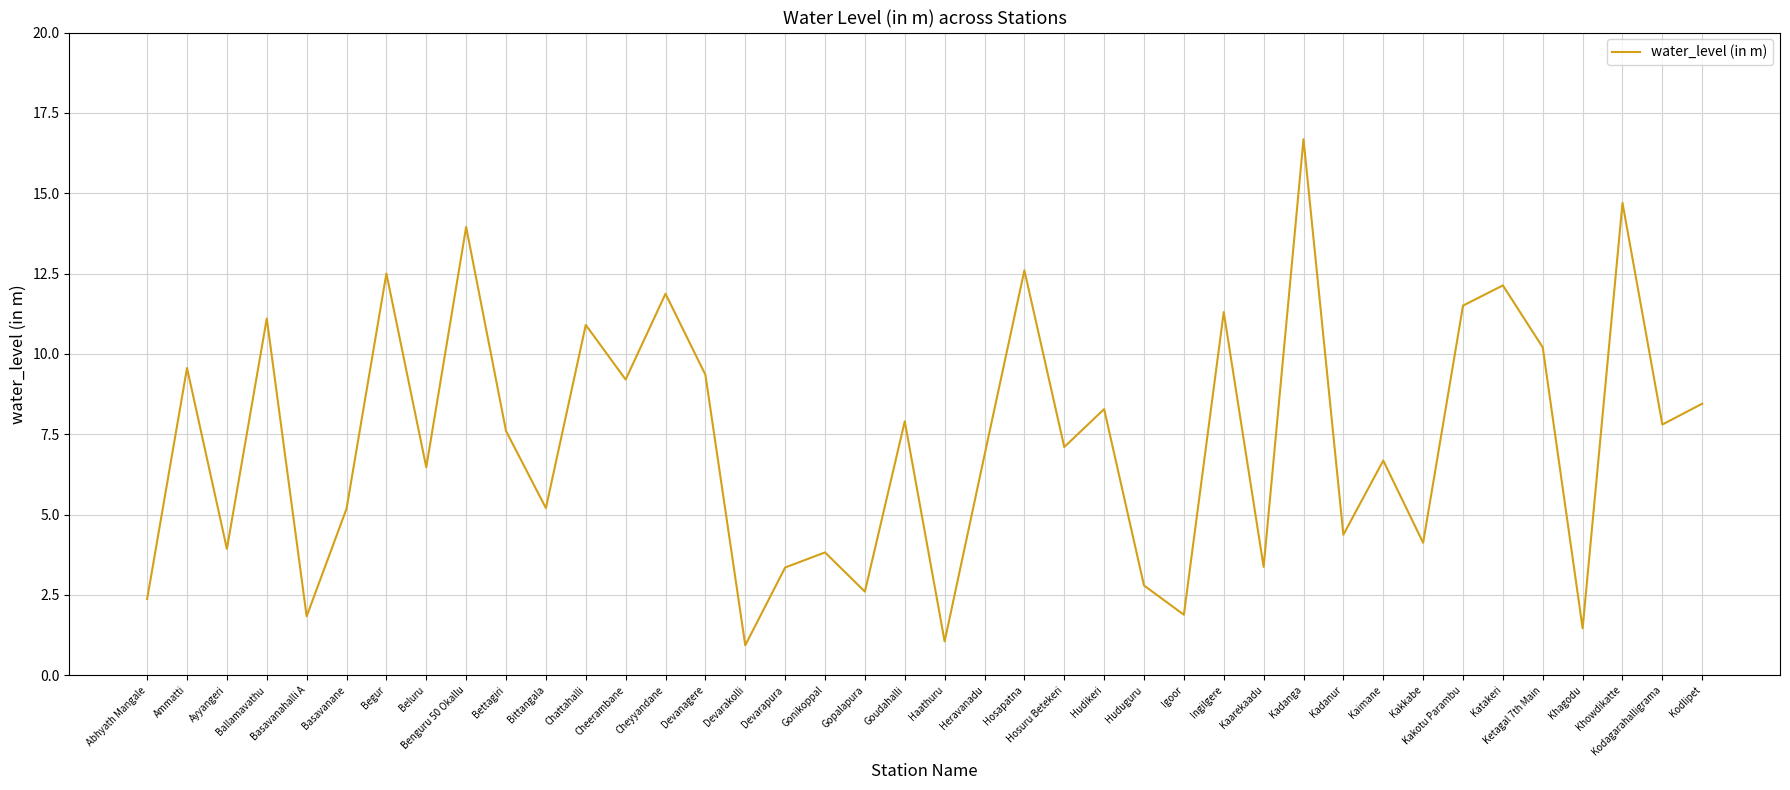

What is the smallest value displayed?

0.9